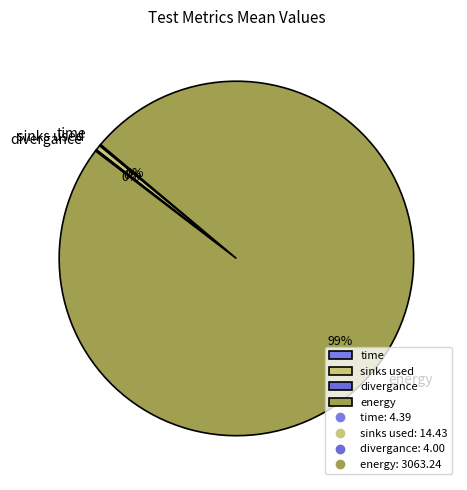

Is energy the majority of the pie?

Yes